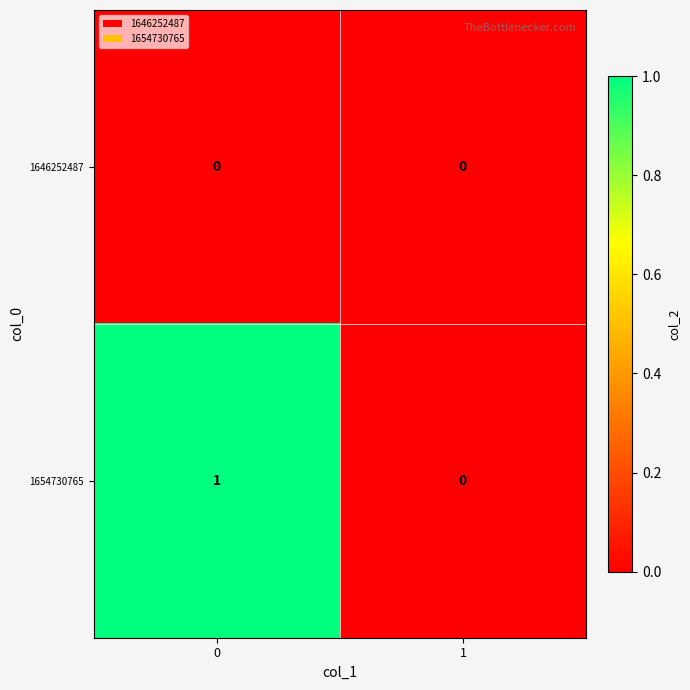

Rank the series by their maximum value, from lowest to highest.

1646252487, 1654730765